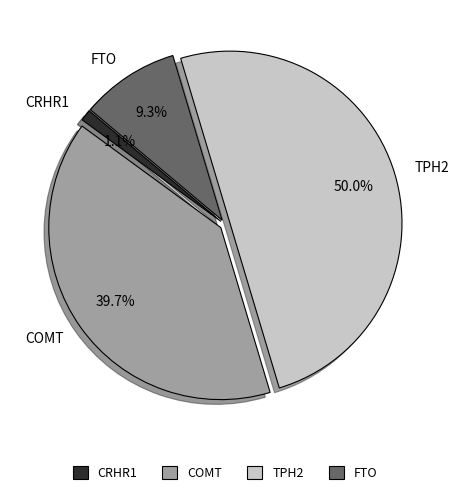

To the nearest percent, what is the difference between the COMT and TPH2 slice percentages?

10%